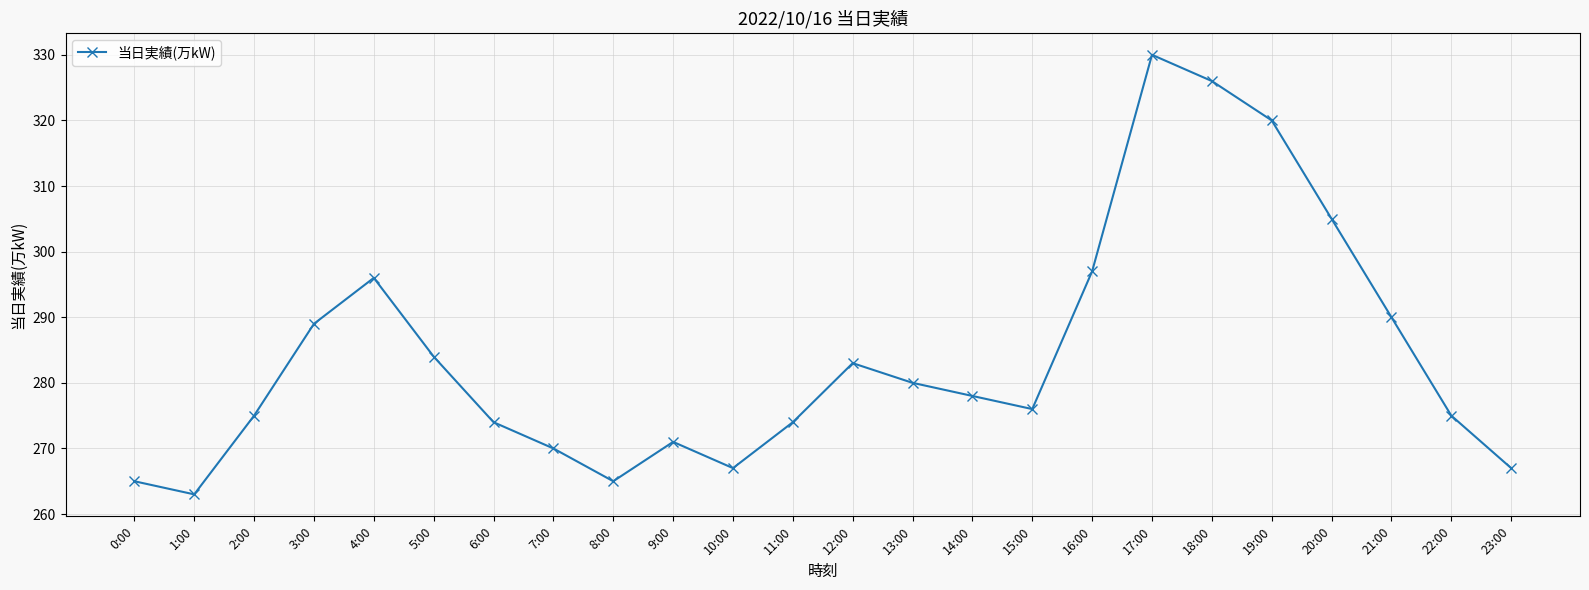

Which label corresponds to the smallest value in the chart?

1:00